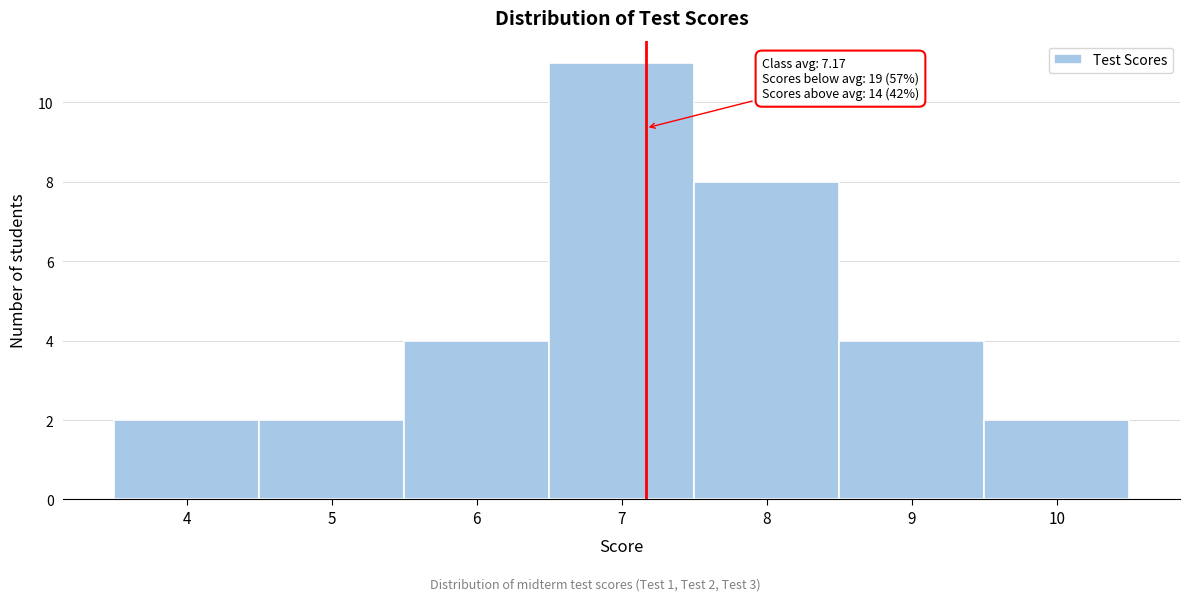

Which range on the x-axis has the tallest bar?

6.5 to 7.5